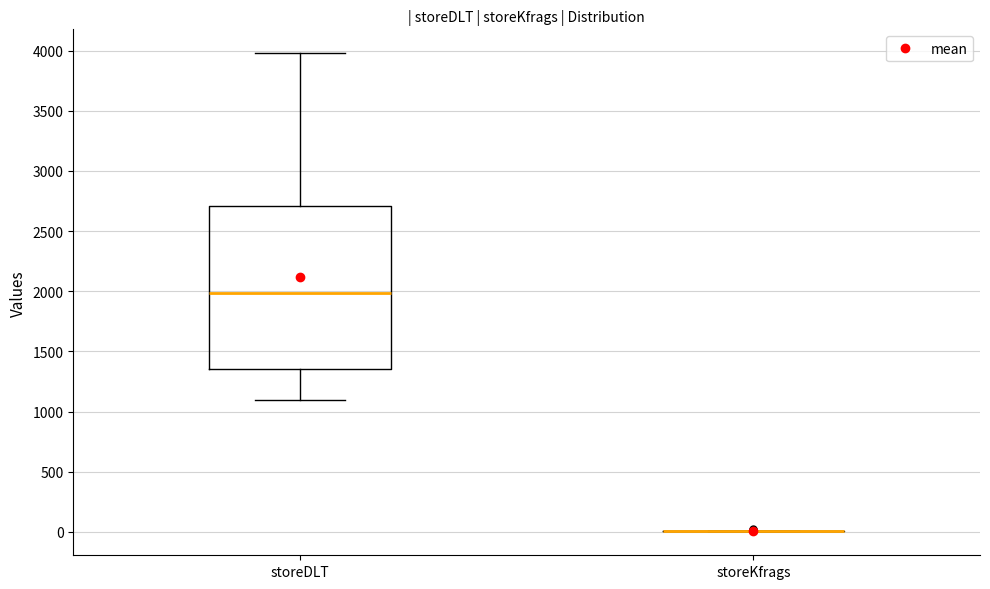

Which box is the tallest, from its lower edge to its upper edge?

storeDLT